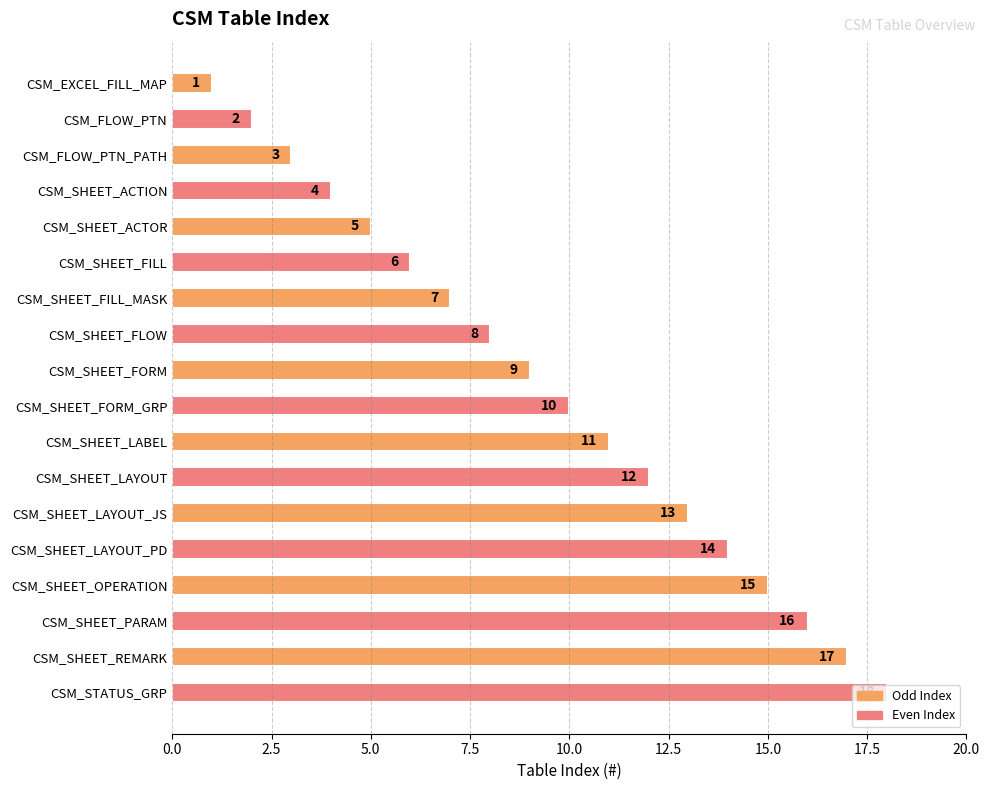

True or false: the data shows 11 at CSM_SHEET_LABEL.

True